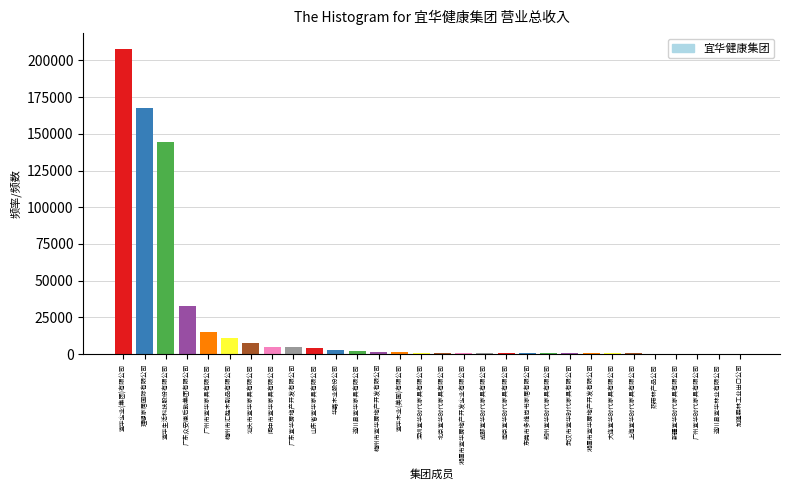

Between 汕头市宜华家具有限公司 and 加蓬森林工业出口公司, which is larger?

汕头市宜华家具有限公司